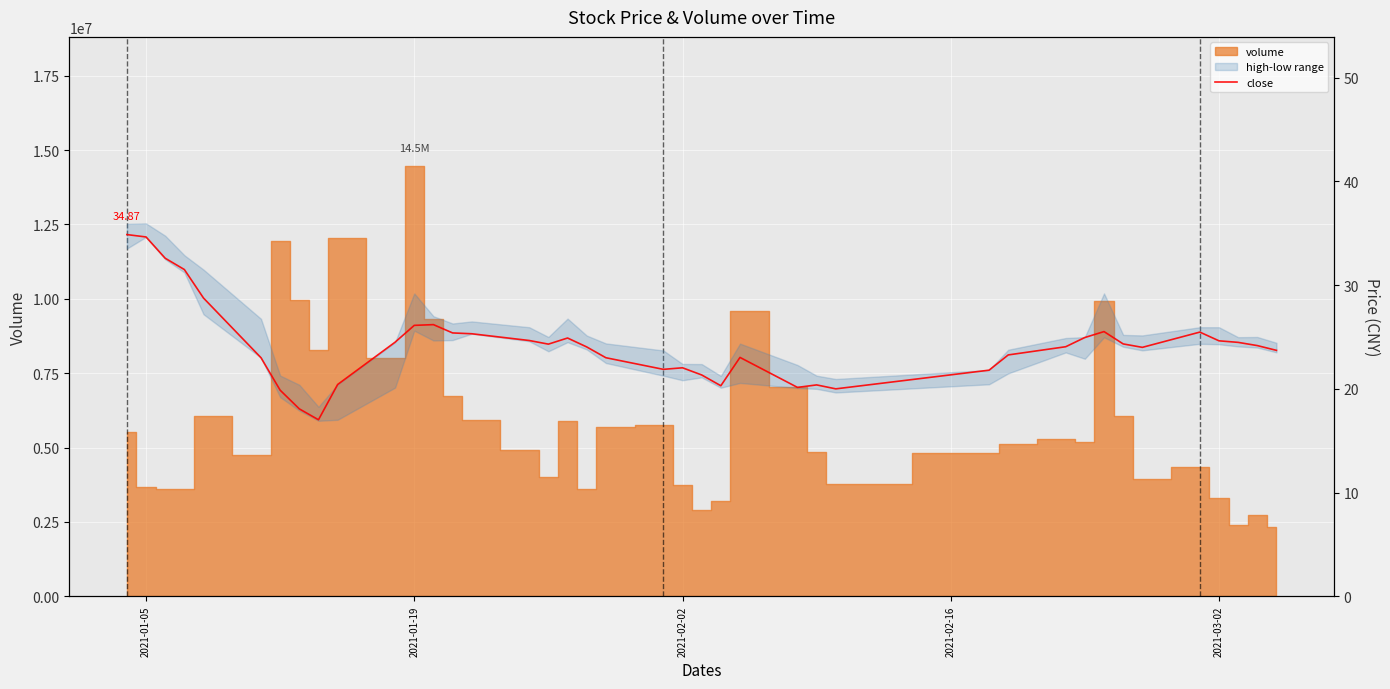

How many points are lower than both their immediate neighbors (excluding endpoints)?

7